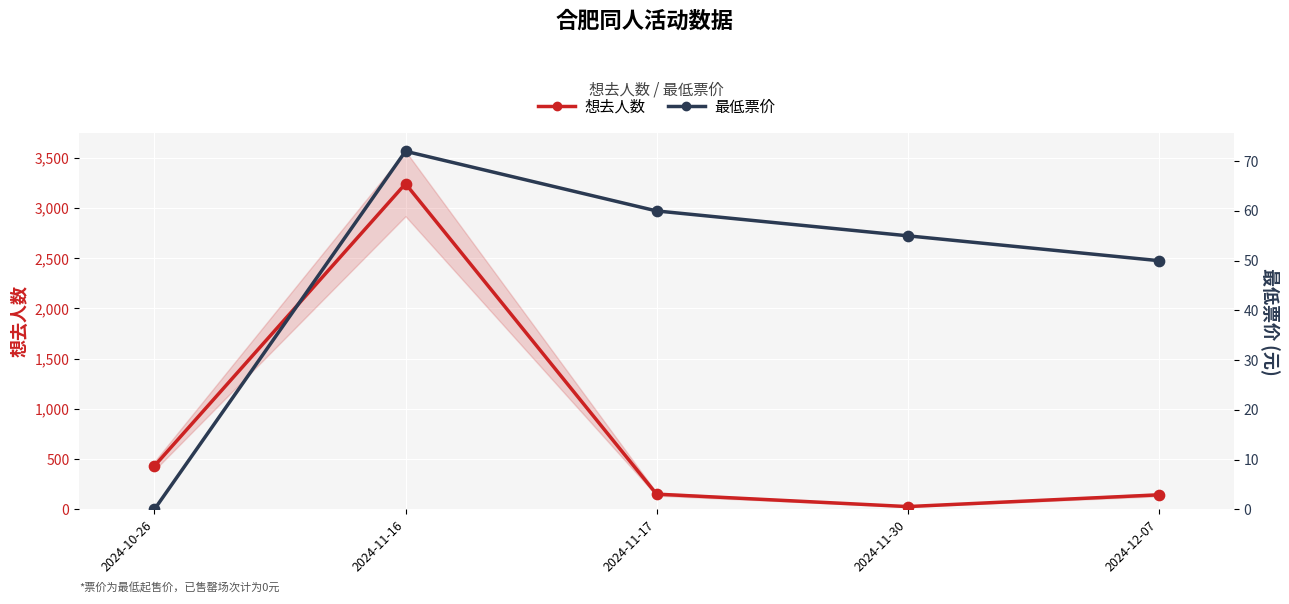

Which series reaches the maximum Y coordinate?

想去人数